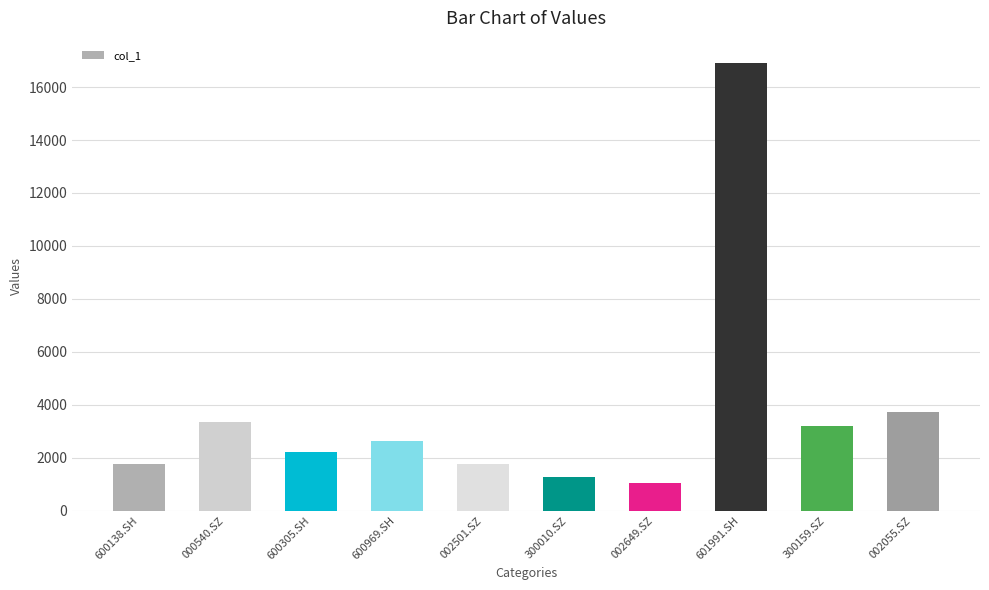

What is the maximum value shown in the chart?

16908.8